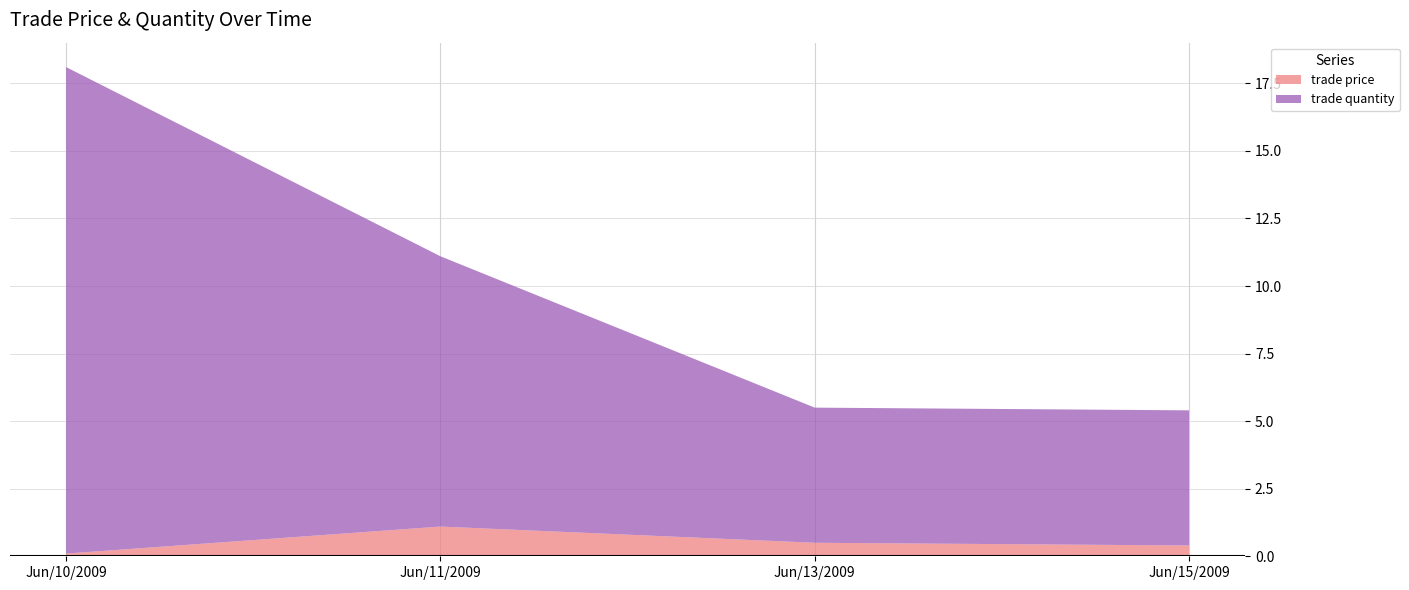

Reading left to right, list all the values displayed in this chart.

trade price: Jun/10/2009=0.1	Jun/11/2009=1.1	Jun/13/2009=0.5	Jun/15/2009=0.4
trade quantity: Jun/10/2009=18.0	Jun/11/2009=10.0	Jun/13/2009=5.0	Jun/15/2009=5.0